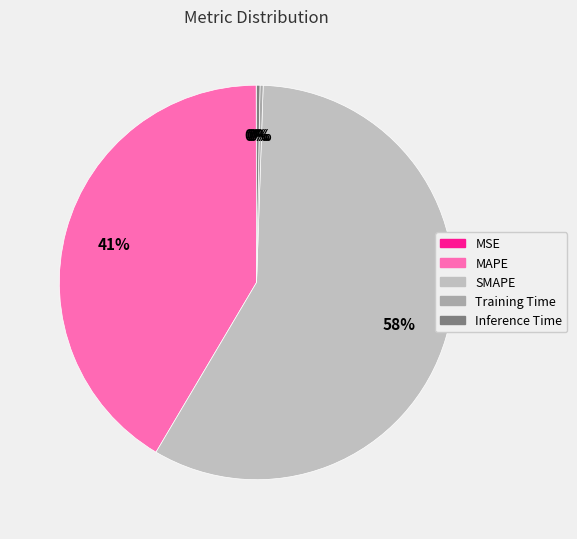

How many slices are in this pie chart?

5